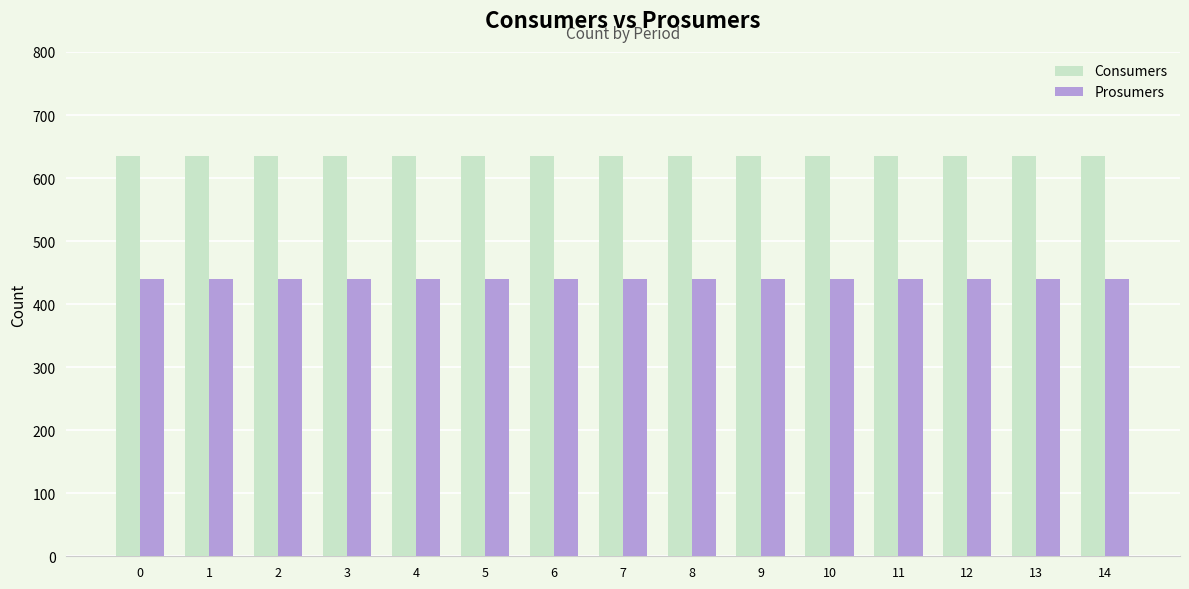

What are all the series names shown in the legend?

Consumers, Prosumers